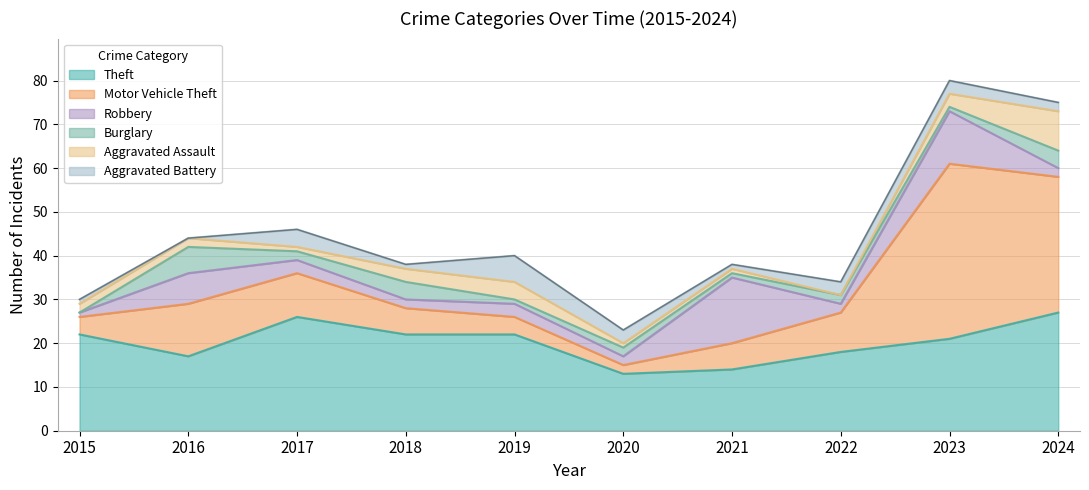

What is the difference between the Aggravated Battery values at 2021 and 2022?

2